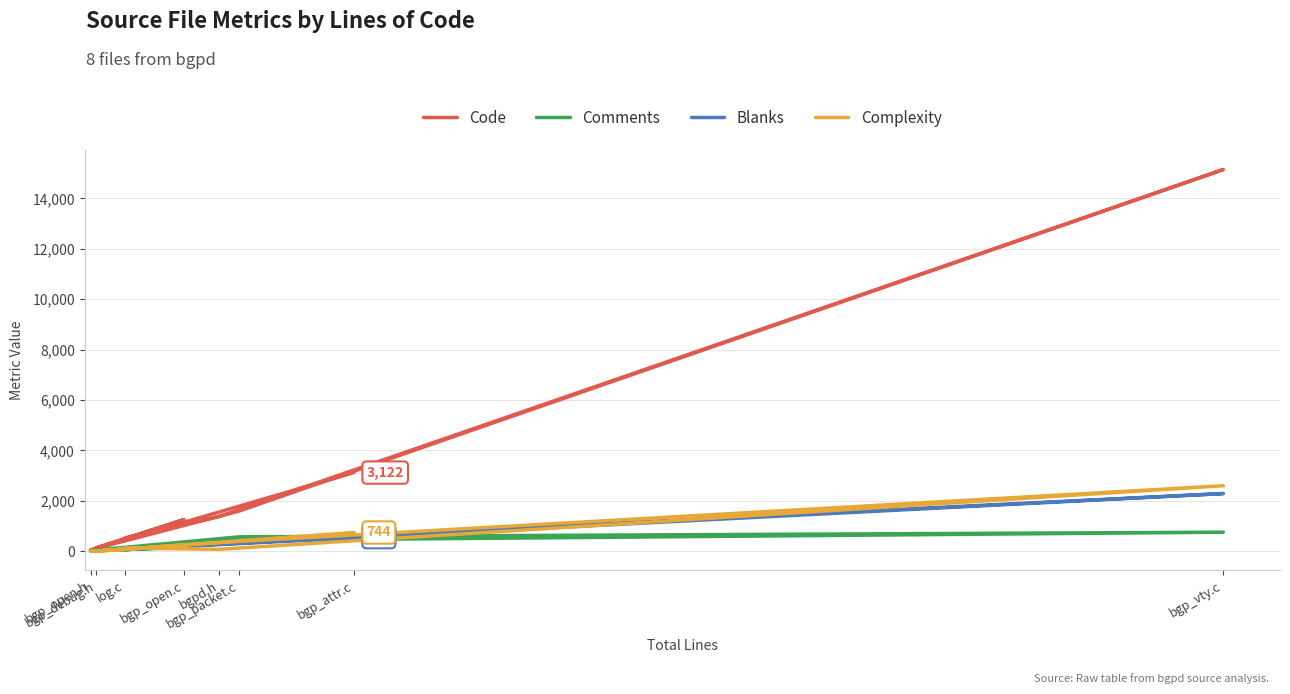

How many interior local peaks does the Code series have?

2